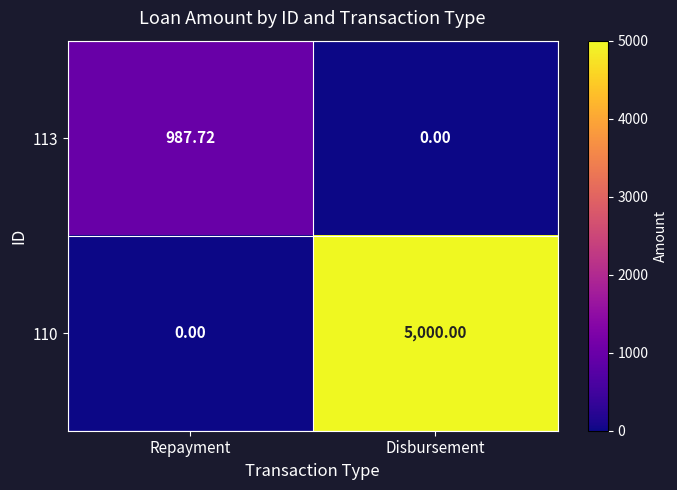

At Repayment, list the series in order from smallest to largest.

110, 113